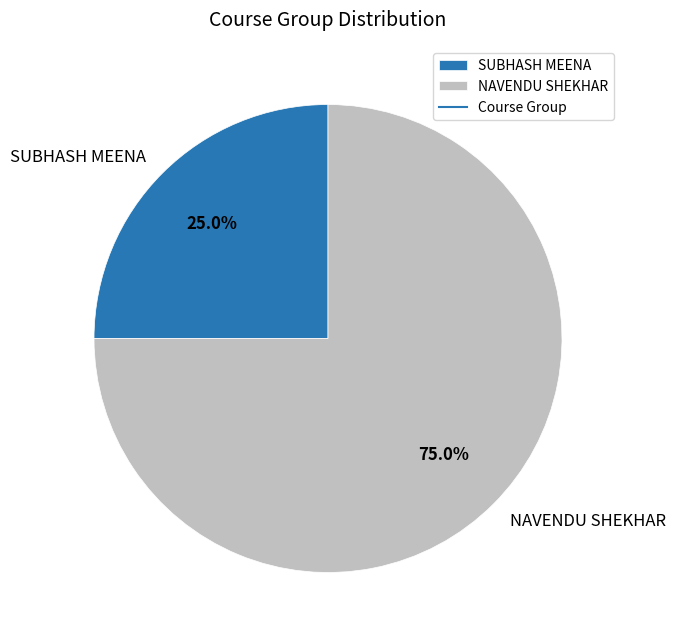

Do SUBHASH MEENA and NAVENDU SHEKHAR together represent more than half of the pie?

Yes